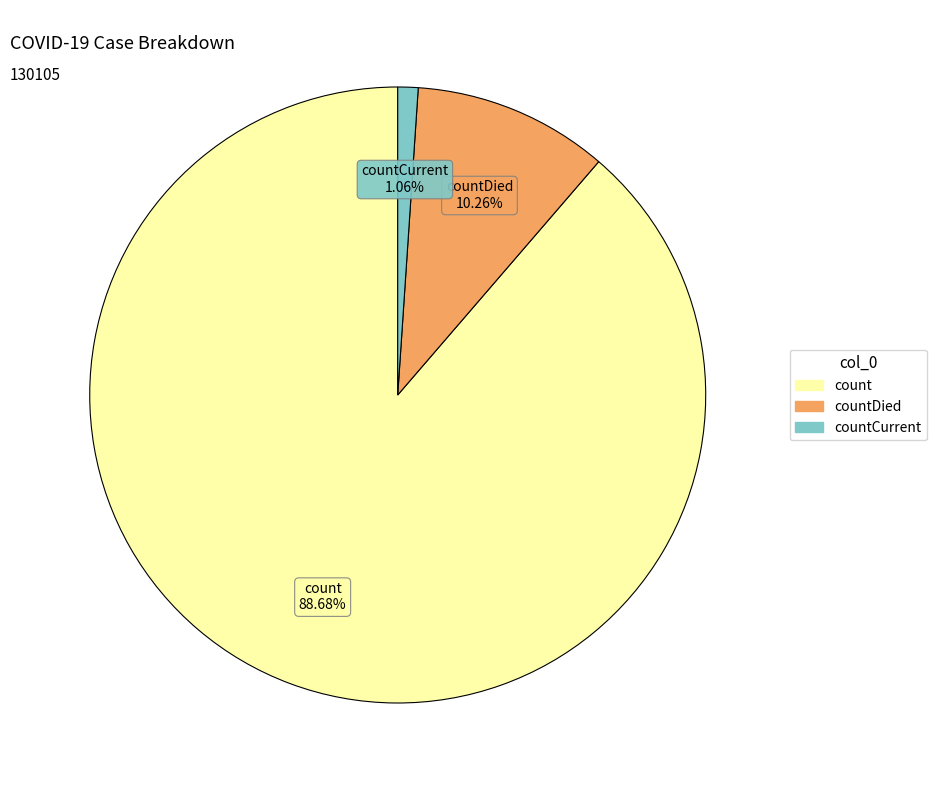

Is there a majority slice in this chart?

Yes